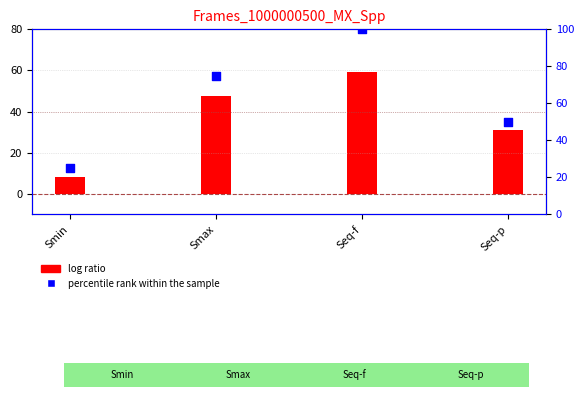

Which series has the widest spread of Y values?

percentile rank within the sample